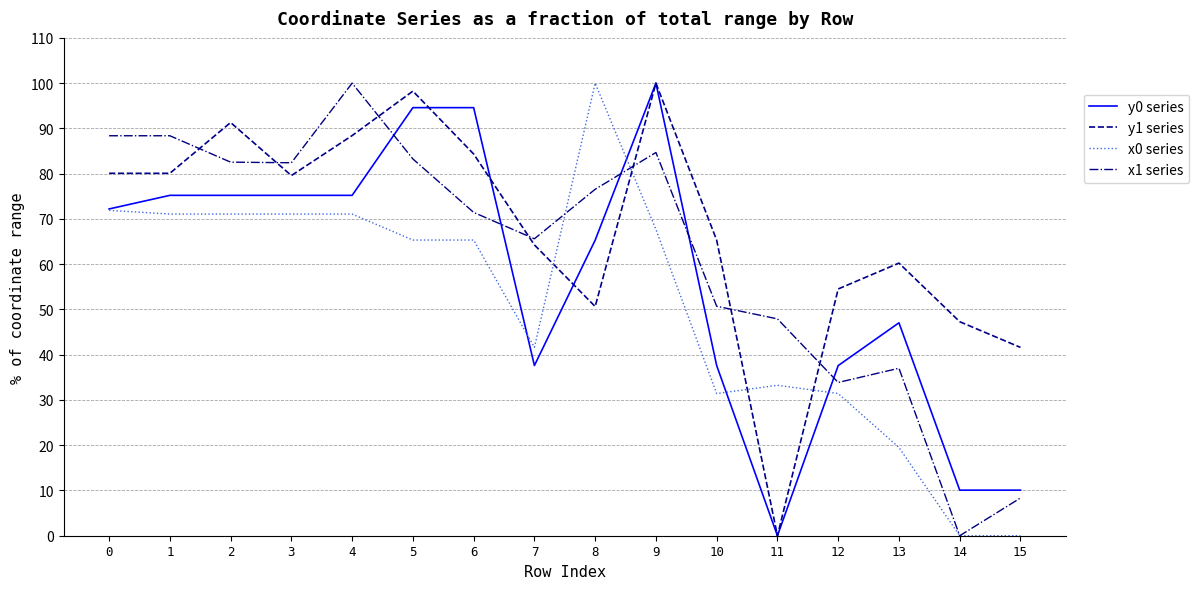

List the series in order of their overall mean, lowest first.

x0 series, y0 series, x1 series, y1 series